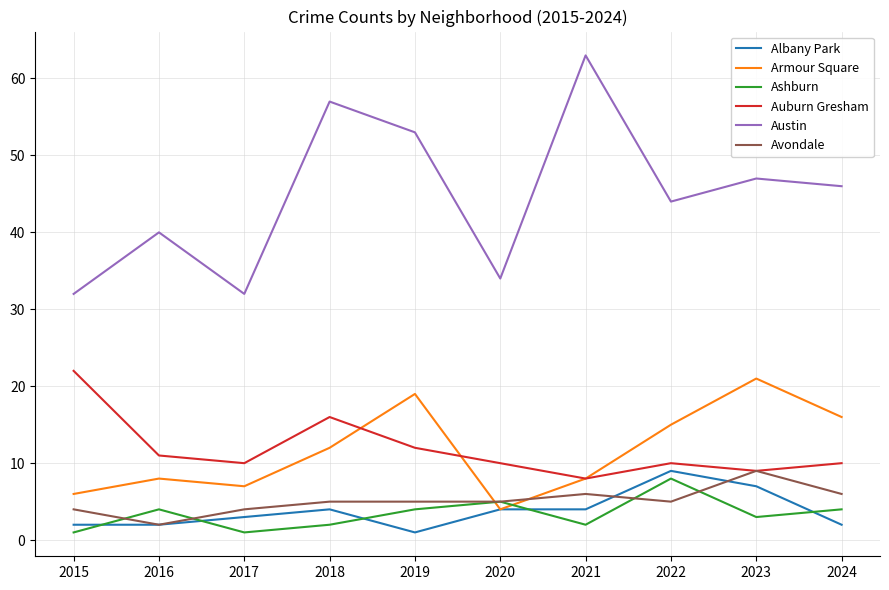

Is this an area chart (filled region under the line)?

No